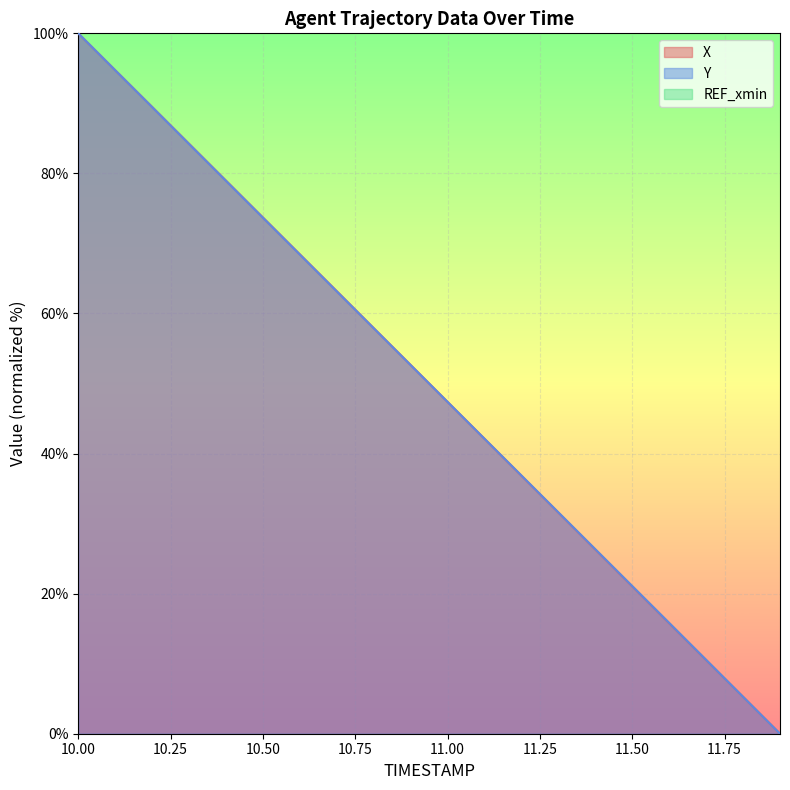

After their last crossing, which series has the higher values: X or Y?

Y